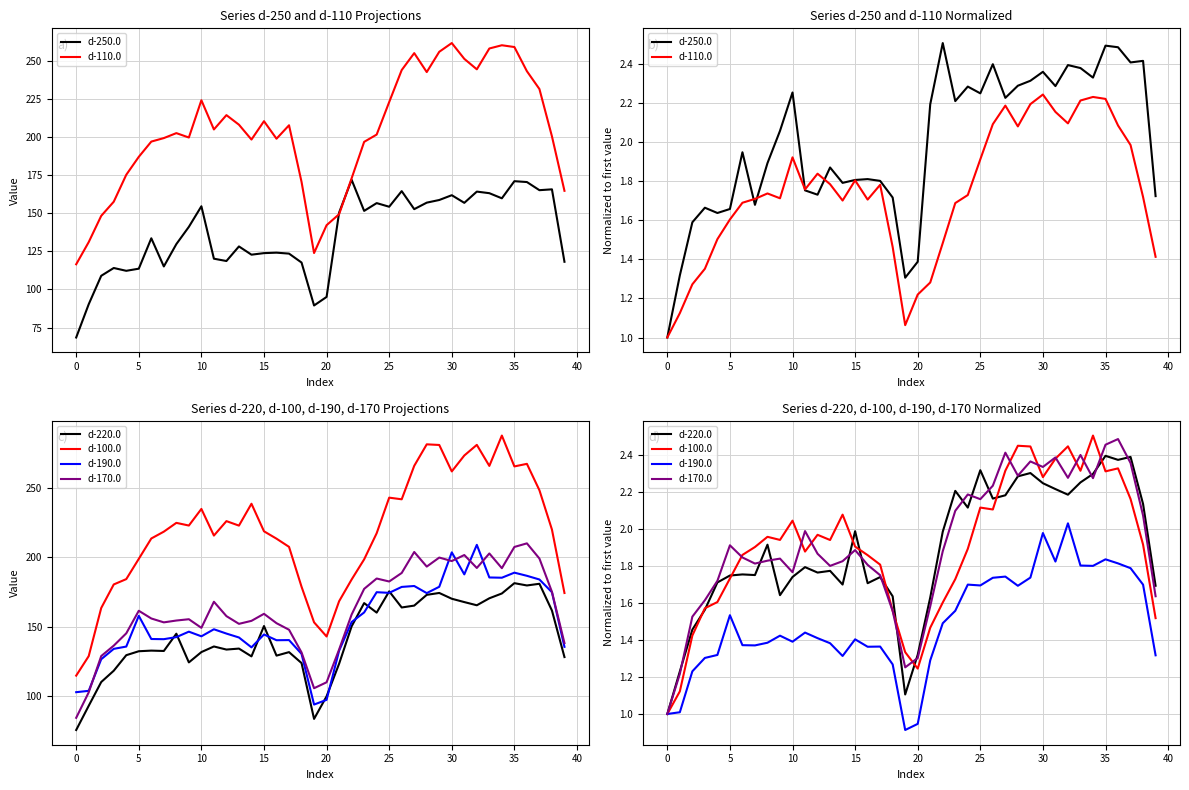

Reading left to right, transcribe all the data shown in this chart.

d-250.0: 1.0	1.3	1.6	1.7	1.6	1.7	1.9	1.7	1.9	2.1	2.3	1.8	1.7	1.9	1.8	1.8	1.8	1.8	1.7	1.3	1.4	2.2	2.5	2.2	2.3	2.3	2.4	2.2	2.3	2.3	2.4	2.3	2.4	2.4	2.3	2.5	2.5	2.4	2.4	1.7
d-110.0: 1.0	1.1	1.3	1.4	1.5	1.6	1.7	1.7	1.7	1.7	1.9	1.8	1.8	1.8	1.7	1.8	1.7	1.8	1.5	1.1	1.2	1.3	1.5	1.7	1.7	1.9	2.1	2.2	2.1	2.2	2.2	2.2	2.1	2.2	2.2	2.2	2.1	2.0	1.7	1.4
d-220.0: 1.0	1.2	1.5	1.6	1.7	1.7	1.8	1.7	1.9	1.6	1.7	1.8	1.8	1.8	1.7	2.0	1.7	1.7	1.6	1.1	1.3	1.6	2.0	2.2	2.1	2.3	2.2	2.2	2.3	2.3	2.2	2.2	2.2	2.2	2.3	2.4	2.4	2.4	2.1	1.7
d-100.0: 1.0	1.1	1.4	1.6	1.6	1.7	1.9	1.9	2.0	1.9	2.0	1.9	2.0	1.9	2.1	1.9	1.9	1.8	1.6	1.3	1.2	1.5	1.6	1.7	1.9	2.1	2.1	2.3	2.4	2.4	2.3	2.4	2.4	2.3	2.5	2.3	2.3	2.2	1.9	1.5
d-190.0: 1.0	1.0	1.2	1.3	1.3	1.5	1.4	1.4	1.4	1.4	1.4	1.4	1.4	1.4	1.3	1.4	1.4	1.4	1.3	0.9	0.9	1.3	1.5	1.6	1.7	1.7	1.7	1.7	1.7	1.7	2.0	1.8	2.0	1.8	1.8	1.8	1.8	1.8	1.7	1.3
d-170.0: 1.0	1.2	1.5	1.6	1.7	1.9	1.8	1.8	1.8	1.8	1.8	2.0	1.9	1.8	1.8	1.9	1.8	1.7	1.6	1.3	1.3	1.6	1.9	2.1	2.2	2.2	2.2	2.4	2.3	2.4	2.3	2.4	2.3	2.4	2.3	2.5	2.5	2.4	2.1	1.6